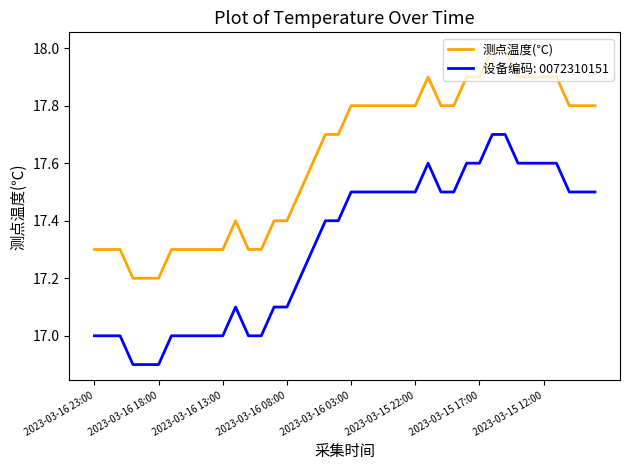

Which series has the largest total across all categories?

测点温度(℃)